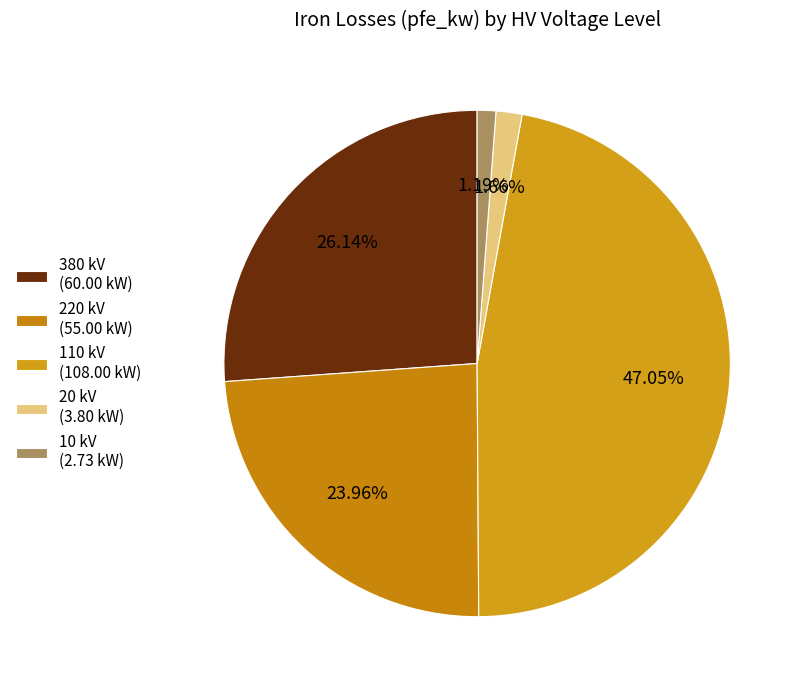

Which category has the biggest portion of the pie?

110 kV (108.00 kW)